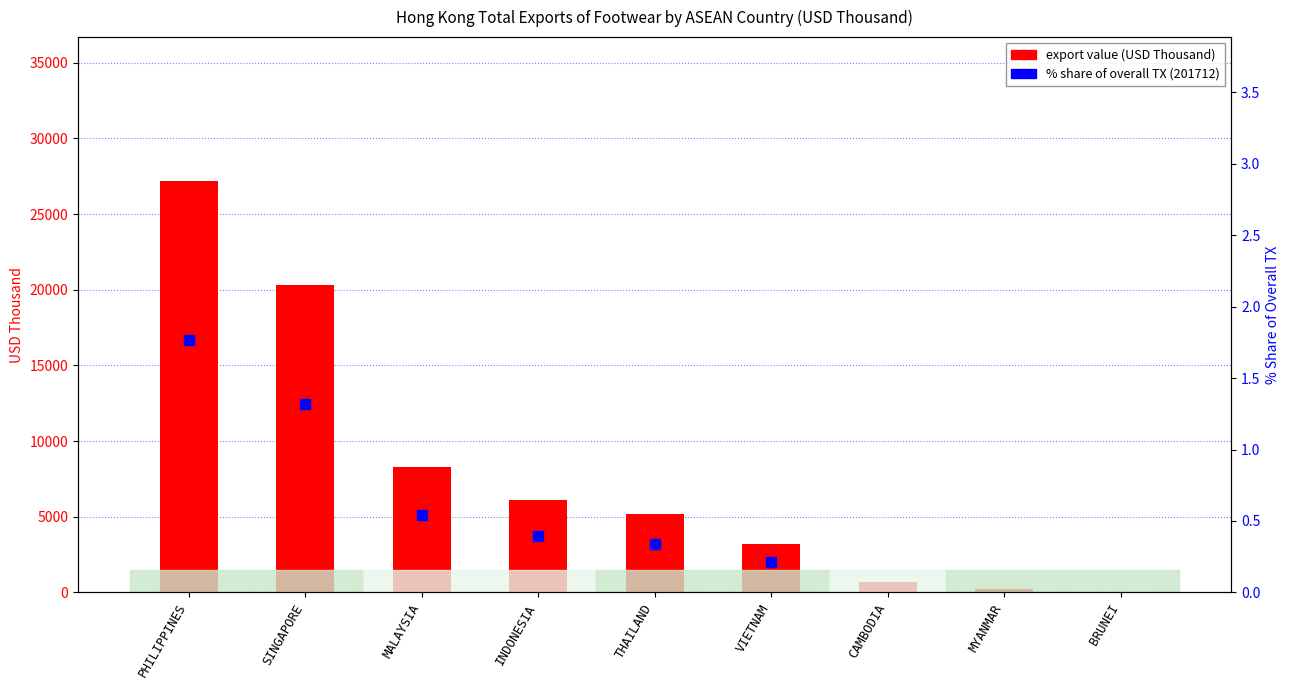

Which series contains the highest Y value?

export value (USD Thousand)